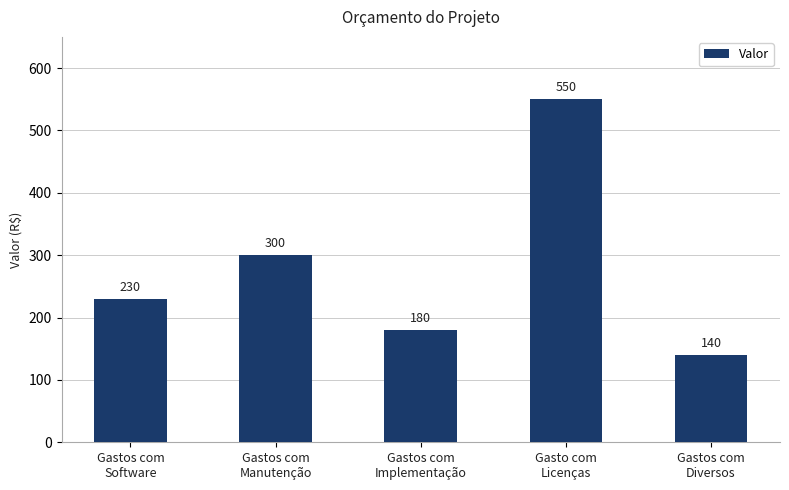

What is the label of the 5th bar from the right?

Gastos com
Software